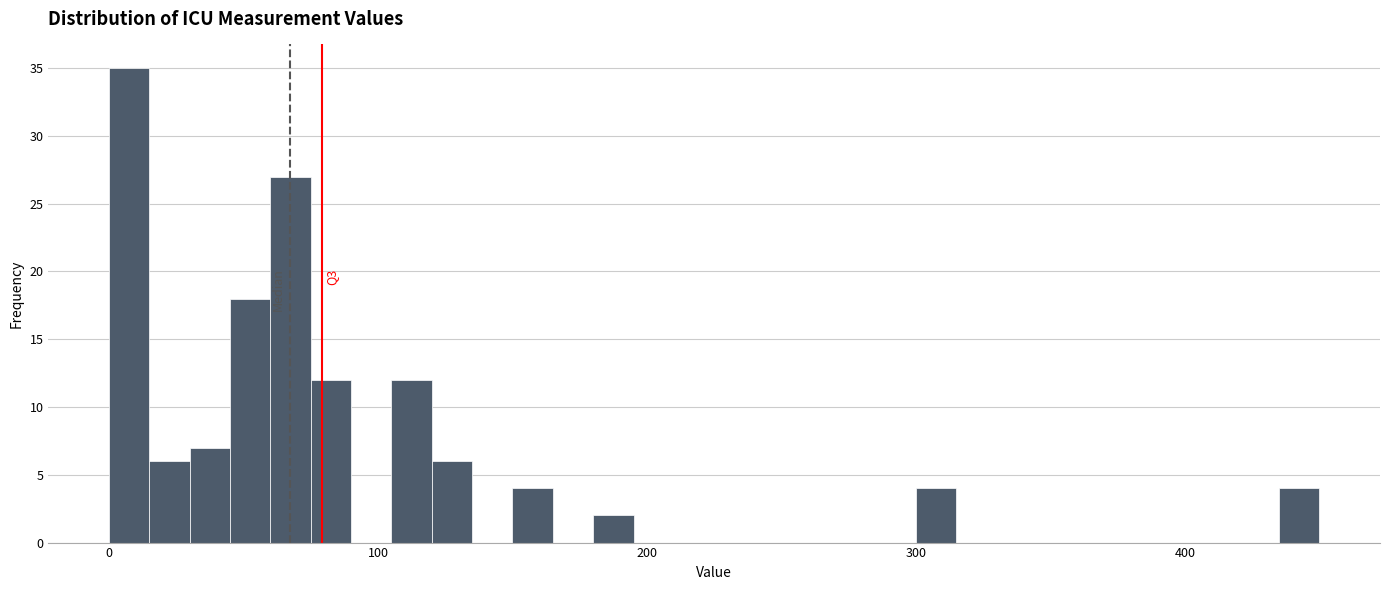

Around what value on the x-axis is the tallest bar? Give the approximate position of its centre, as read against the axis.

10